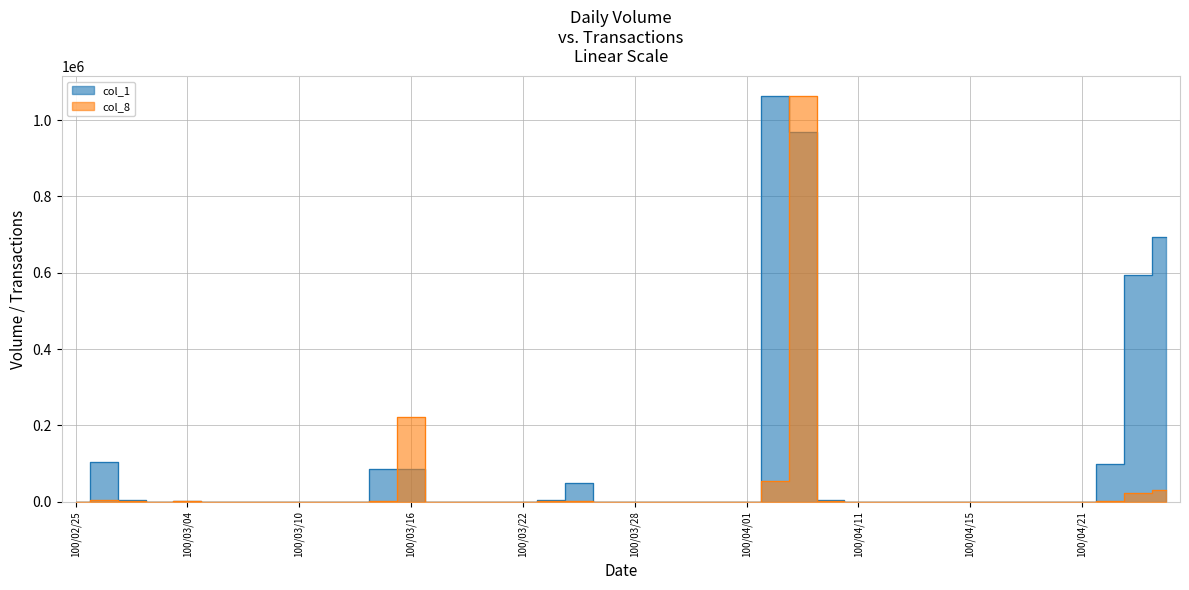

What is the label of the 24th point from the right?

100/03/22